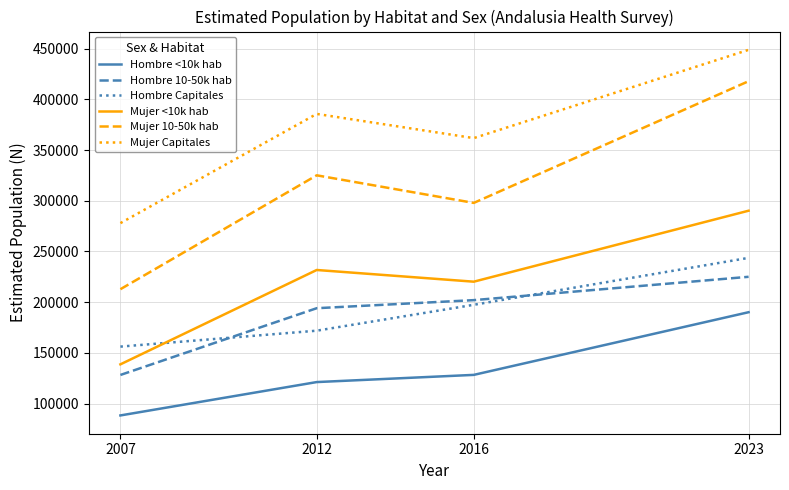

Reading left to right, transcribe all the data shown in this chart.

Hombre <10k hab: 88237	121145	128241	190046
Hombre 10-50k hab: 128164	193995	201957	224970
Hombre Capitales: 156120	171825	197357	243634
Mujer <10k hab: 138631	231690	220153	290148
Mujer 10-50k hab: 212733	325047	297842	417875
Mujer Capitales: 277902	385607	361749	448810